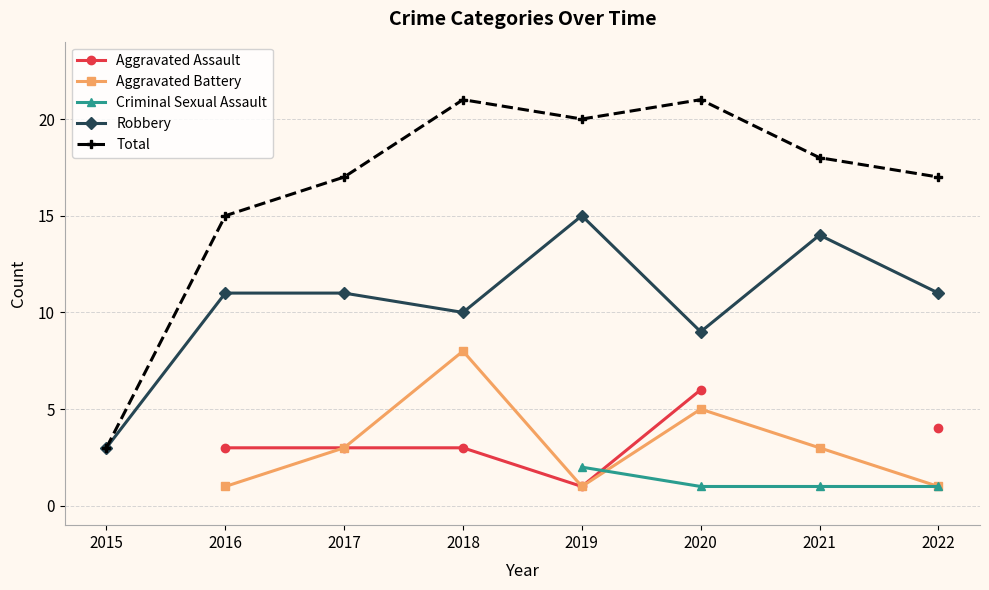

What is the difference between the maximum and minimum values in the Robbery series?

12